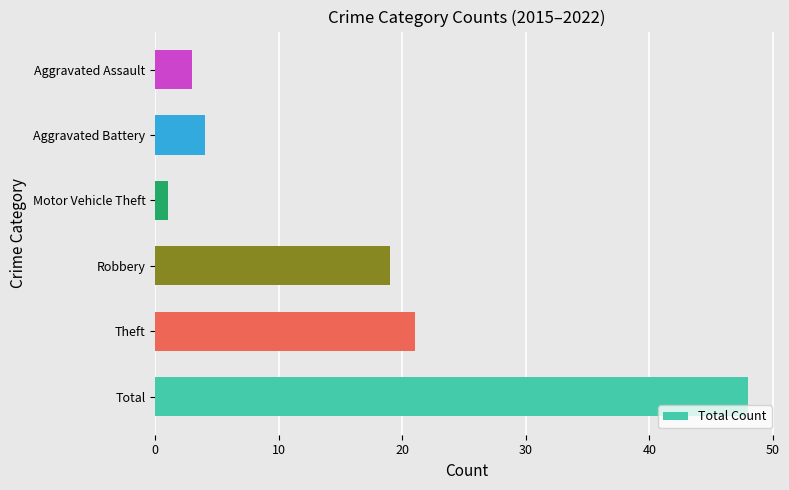

The chart shows a value of 3 at Aggravated Assault. True or false?

True